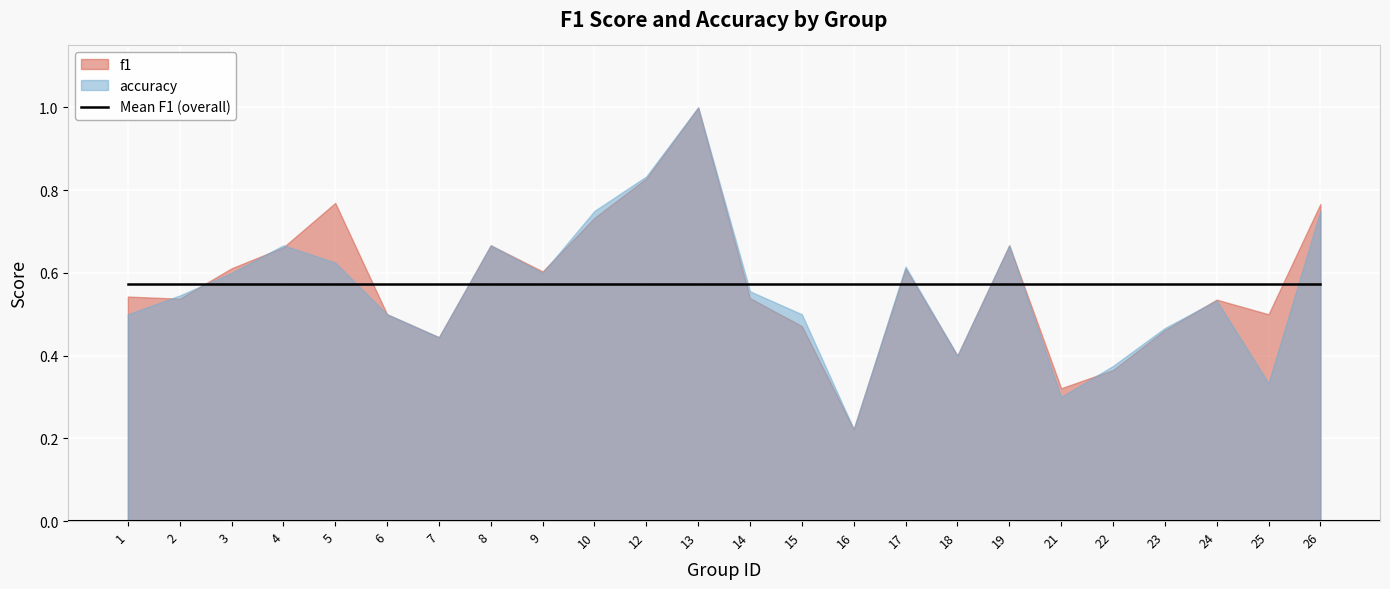

At how many categories does at least one series exceed 0?

24